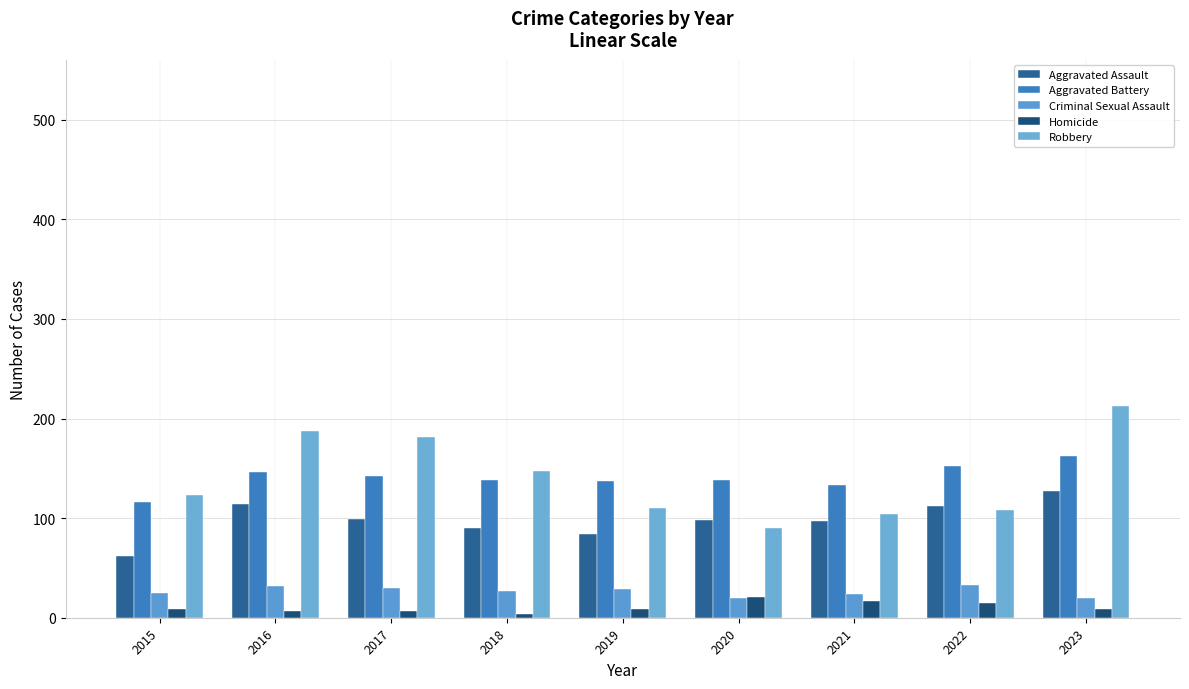

Rank the series at 2015 from highest to lowest value.

Robbery, Aggravated Battery, Aggravated Assault, Criminal Sexual Assault, Homicide